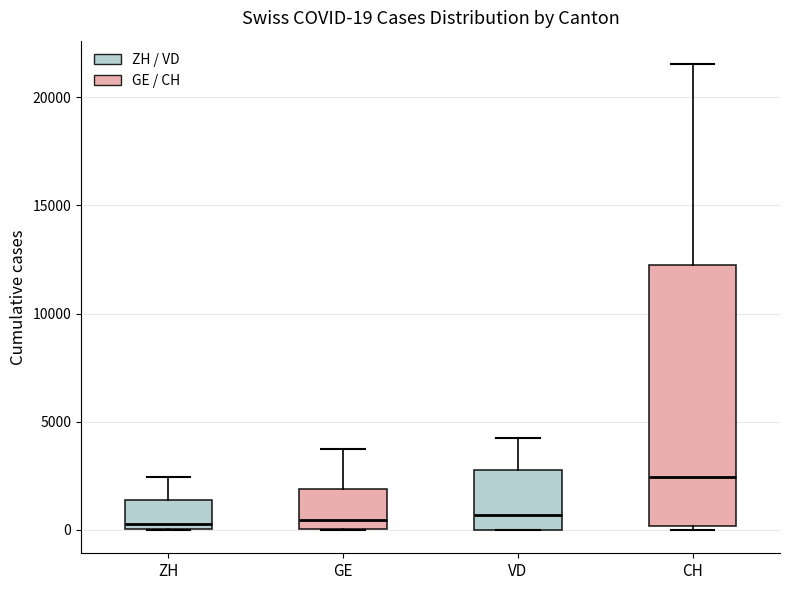

Which box is the tallest, from its lower edge to its upper edge?

CH